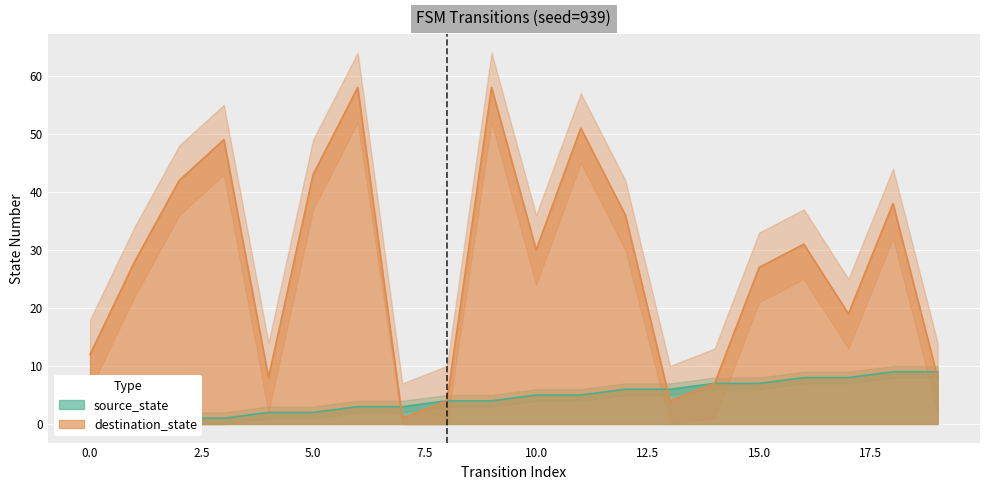

Which has a higher value, 9 or 3?

9